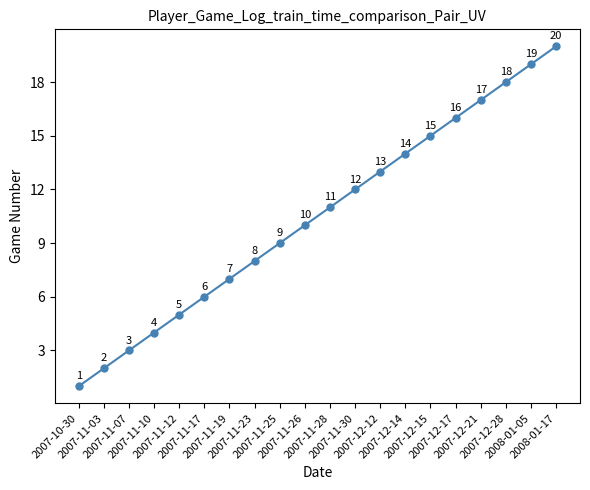

Reading left to right, extract all data points from this chart.

2007-10-30=1	2007-11-03=2	2007-11-07=3	2007-11-10=4	2007-11-12=5	2007-11-17=6	2007-11-19=7	2007-11-23=8	2007-11-25=9	2007-11-26=10	2007-11-28=11	2007-11-30=12	2007-12-12=13	2007-12-14=14	2007-12-15=15	2007-12-17=16	2007-12-21=17	2007-12-28=18	2008-01-05=19	2008-01-17=20